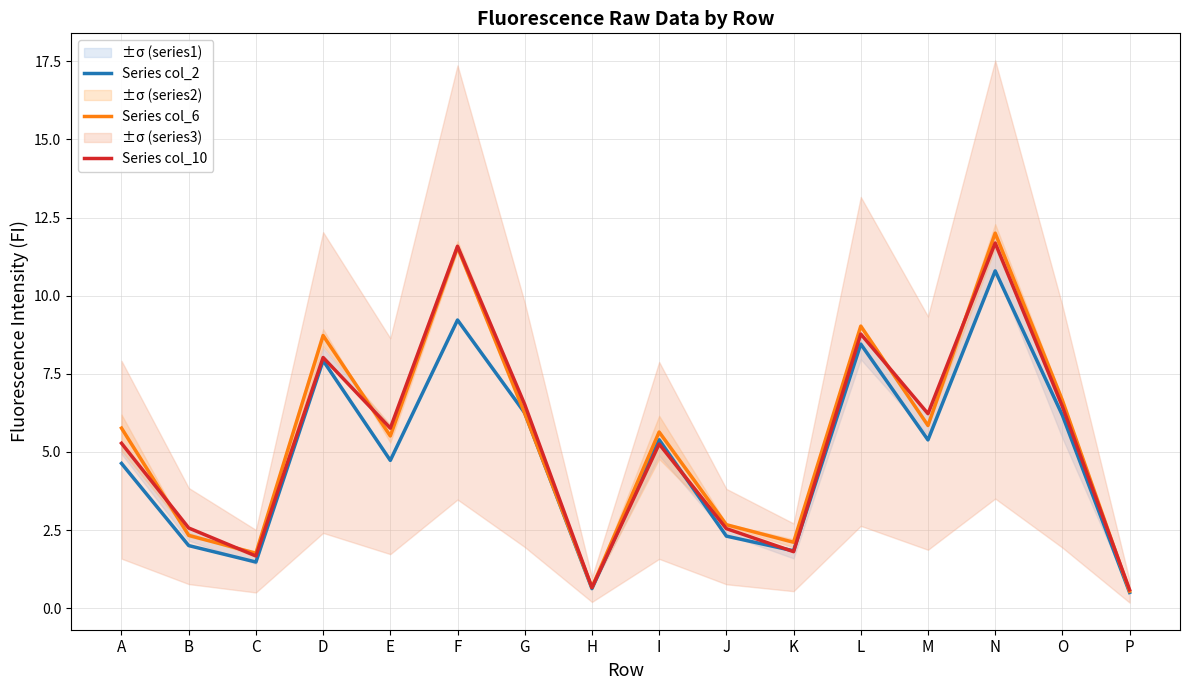

What is the total value across all series at B?

6.9